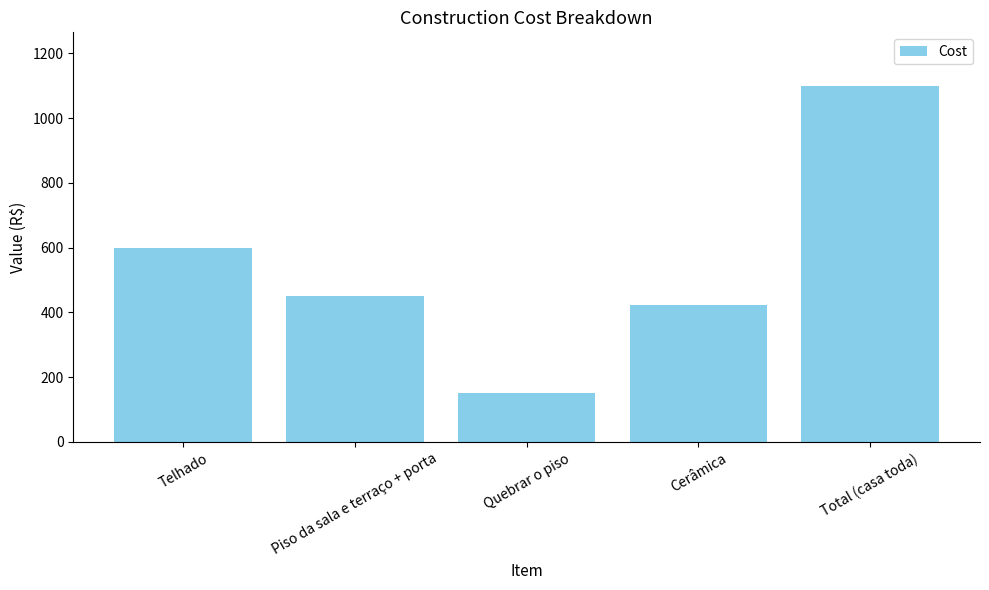

How many values are below 450?

2